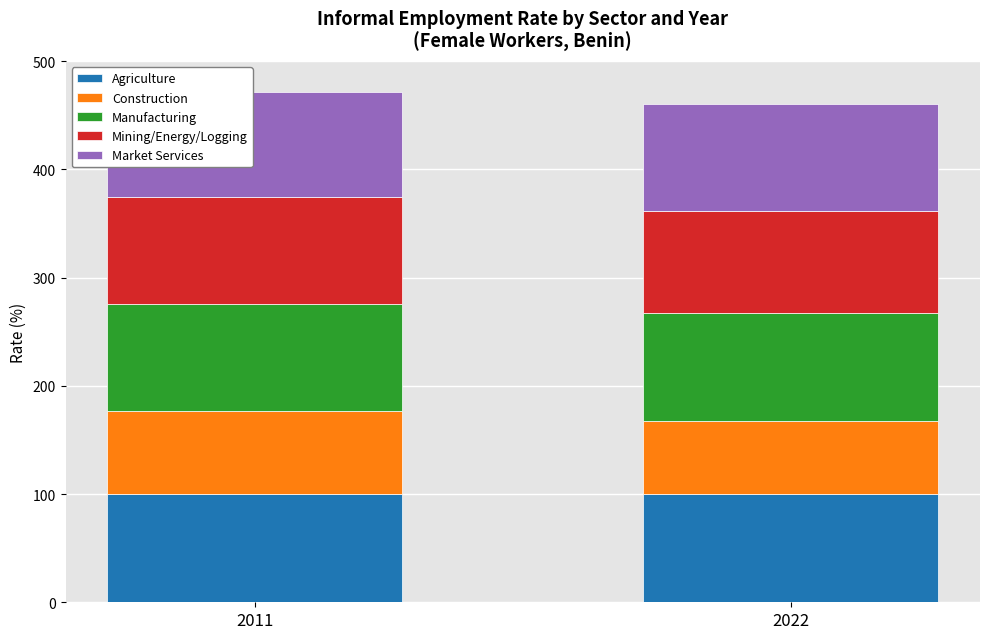

Are the bars grouped side by side (vs. stacked)?

No